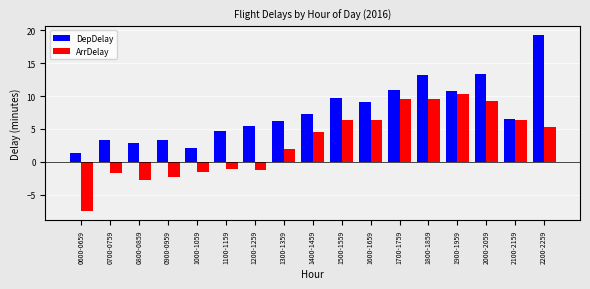

True or false: DepDelay has a value of 1.0 at 1100-1159.

False